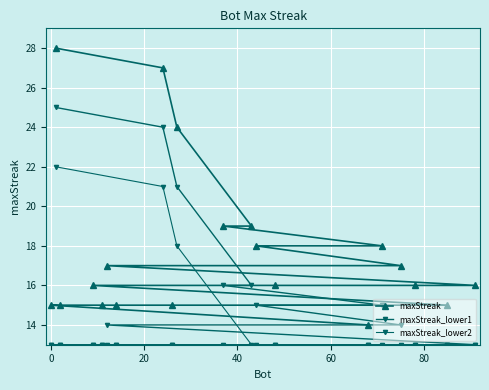

How many series are shown in this chart?

3